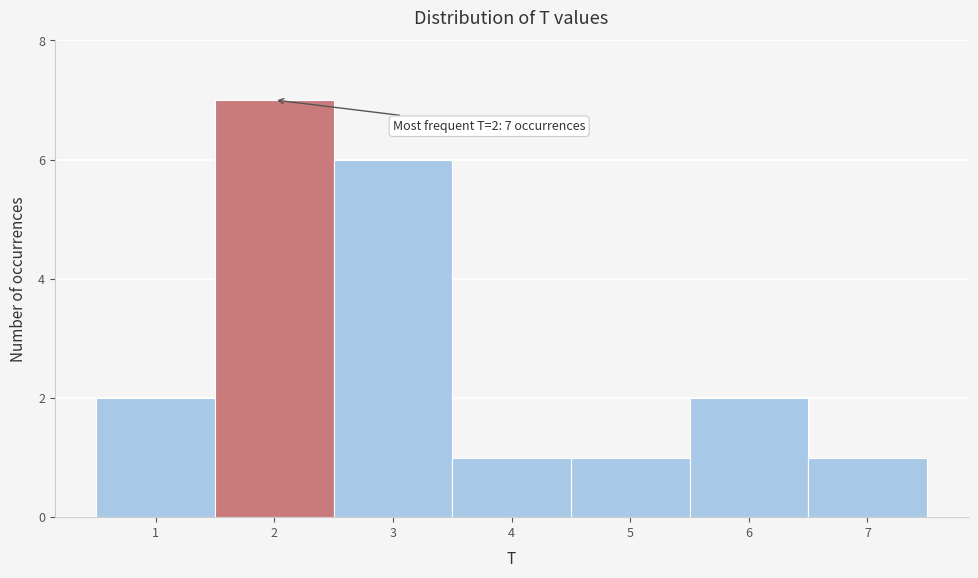

Over which range of the x-axis is the bar tallest?

1.5 to 2.5